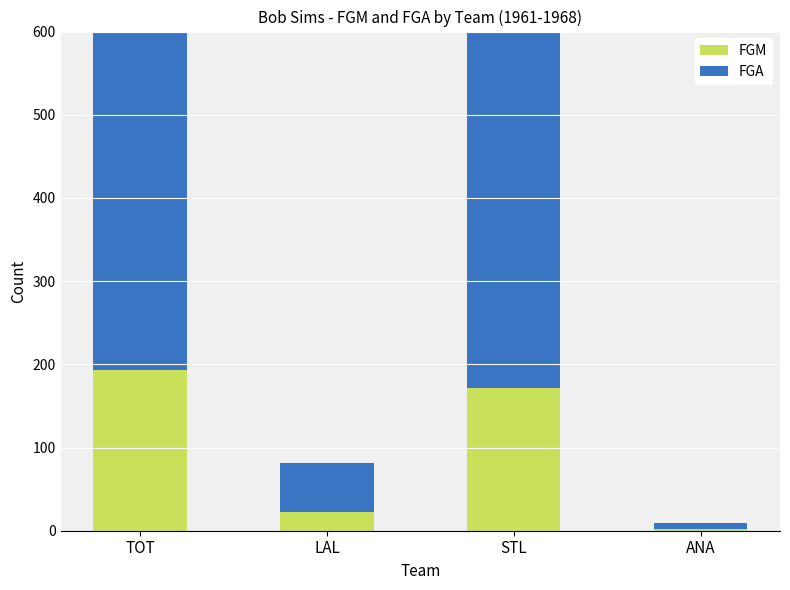

Reading right to left, extract all data points from this chart.

FGM: 2	171	22	193
FGA: 7	432	59	491